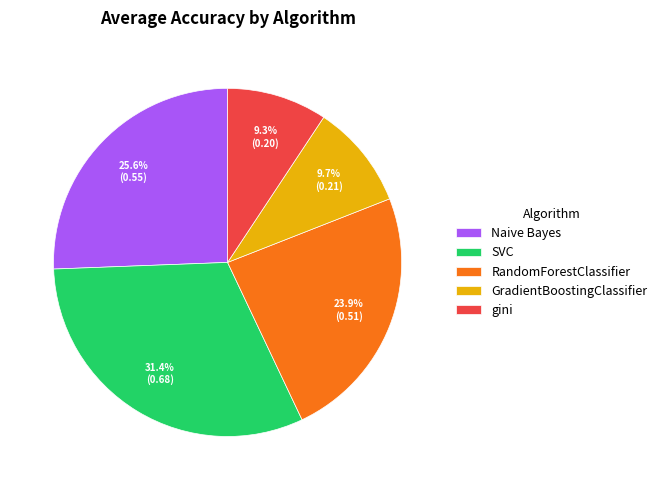

Between GradientBoostingClassifier and RandomForestClassifier, which is larger?

RandomForestClassifier